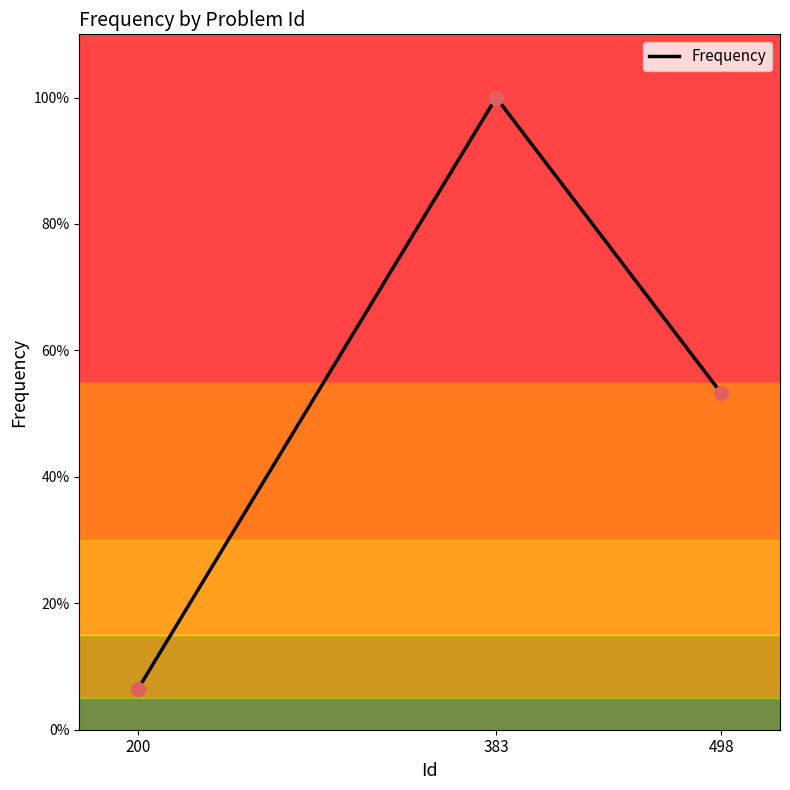

Approximately how many times larger is the value at 200 compared to 383?

0.1